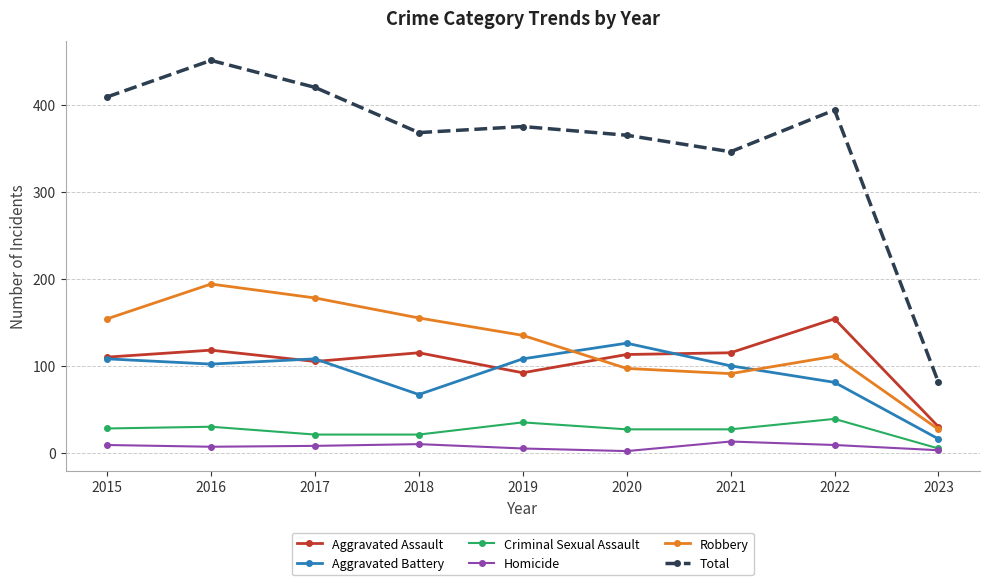

Where is the first local minimum for Aggravated Assault?

2017